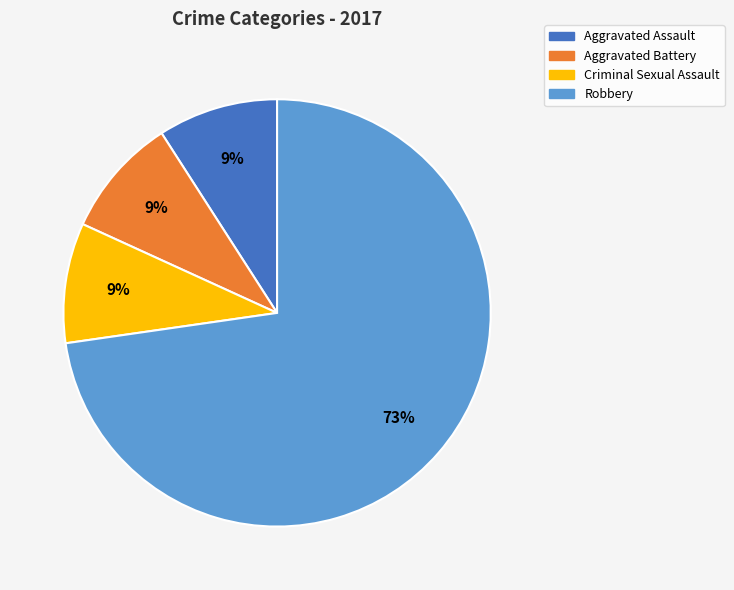

To the nearest percent, what percentage of the pie is Aggravated Assault?

9%